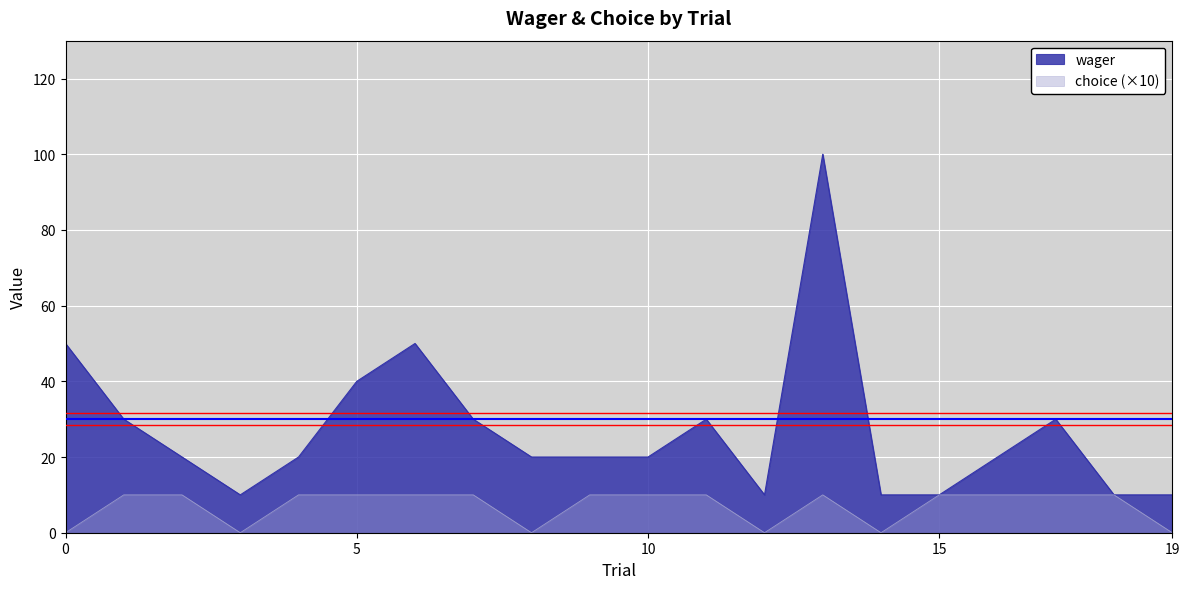

Is the value of choice at 14 greater than the value of wager at 0?

No